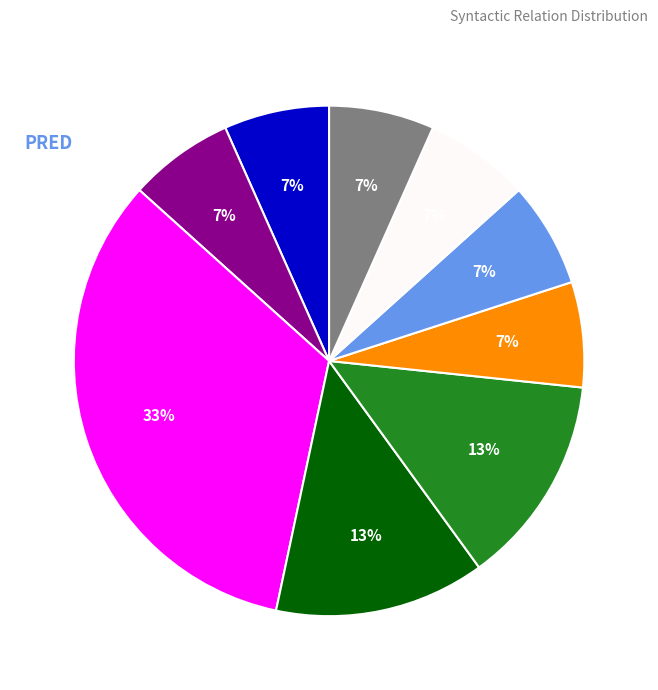

To the nearest percent, what is the average slice percentage?

11%